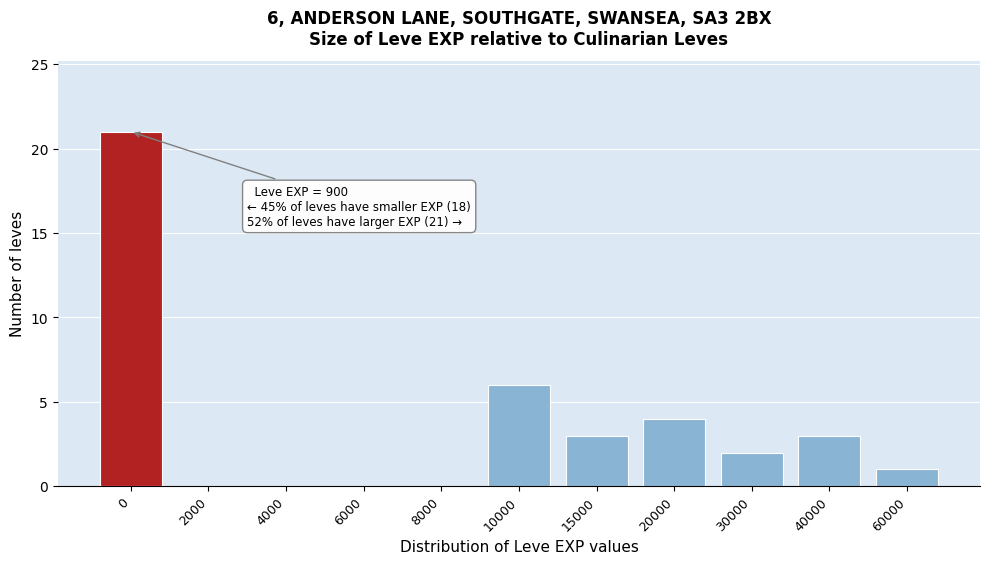

Reading left to right, what are all the values shown in this chart?

0=21	2000=0	4000=0	6000=0	8000=0	10000=6	15000=3	20000=4	30000=2	40000=3	60000=1